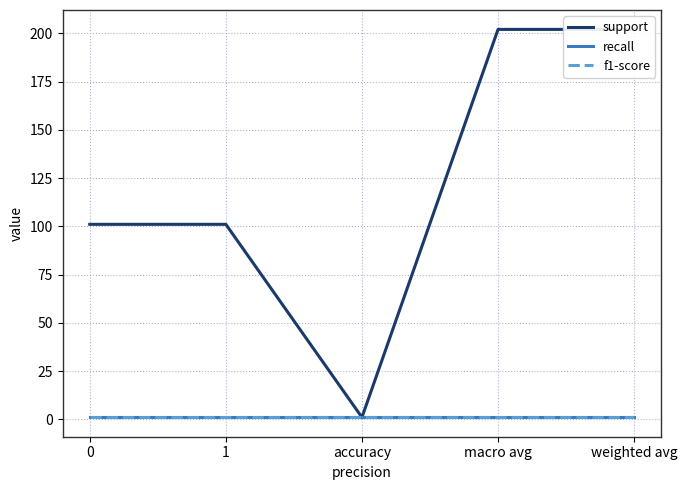

How many lines are shown in the chart?

3